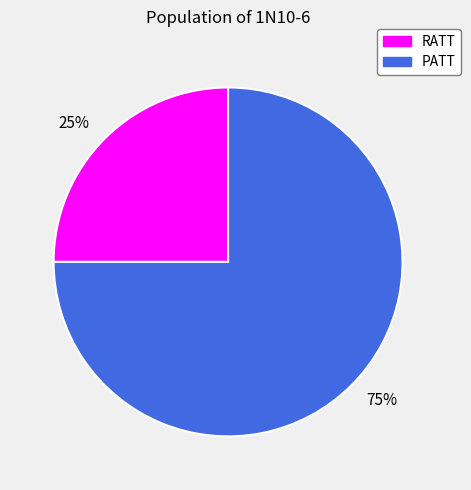

To the nearest percent, what is the difference between the largest and smallest slice percentages?

50%